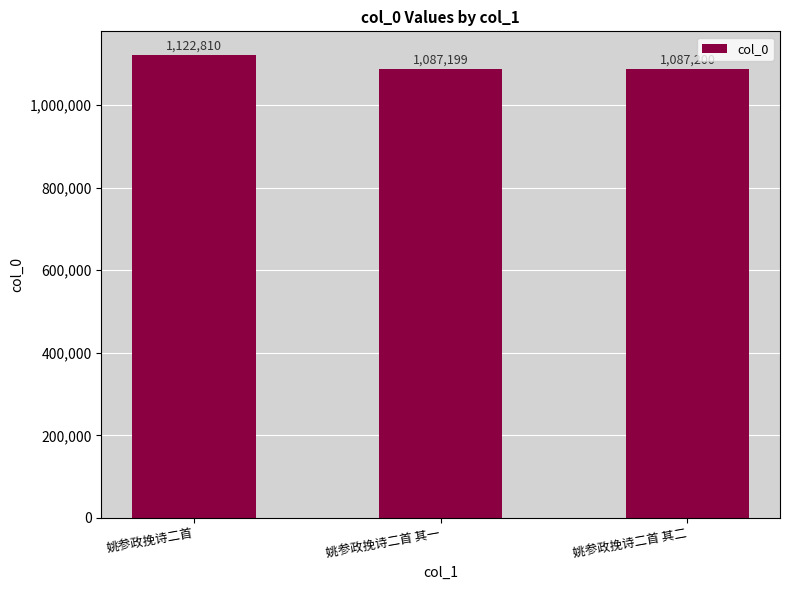

What is the difference between the maximum and second lowest values?

35610